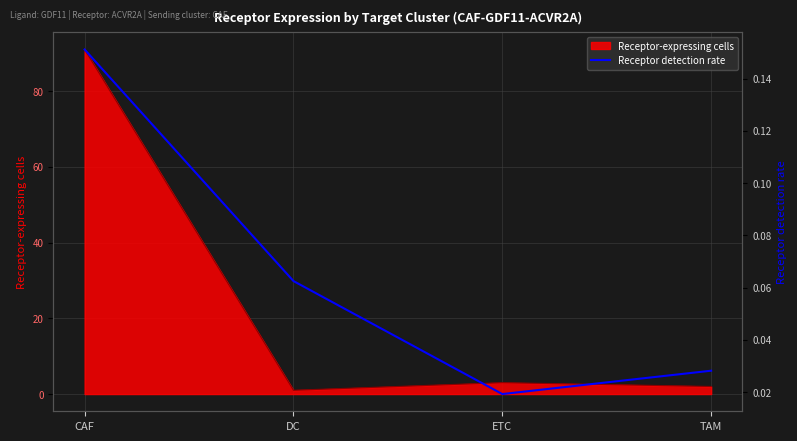

At which category does Receptor-expressing cells reach its first local peak?

ETC